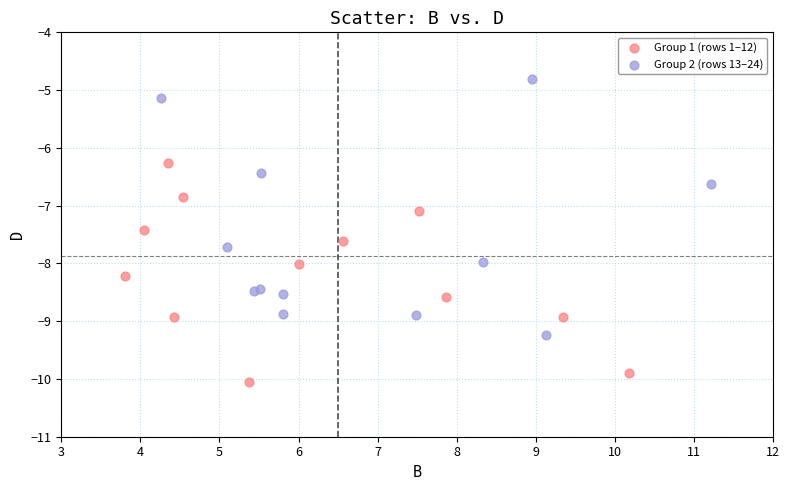

What are all the series names shown in the legend?

Group 1 (rows 1–12), Group 2 (rows 13–24)